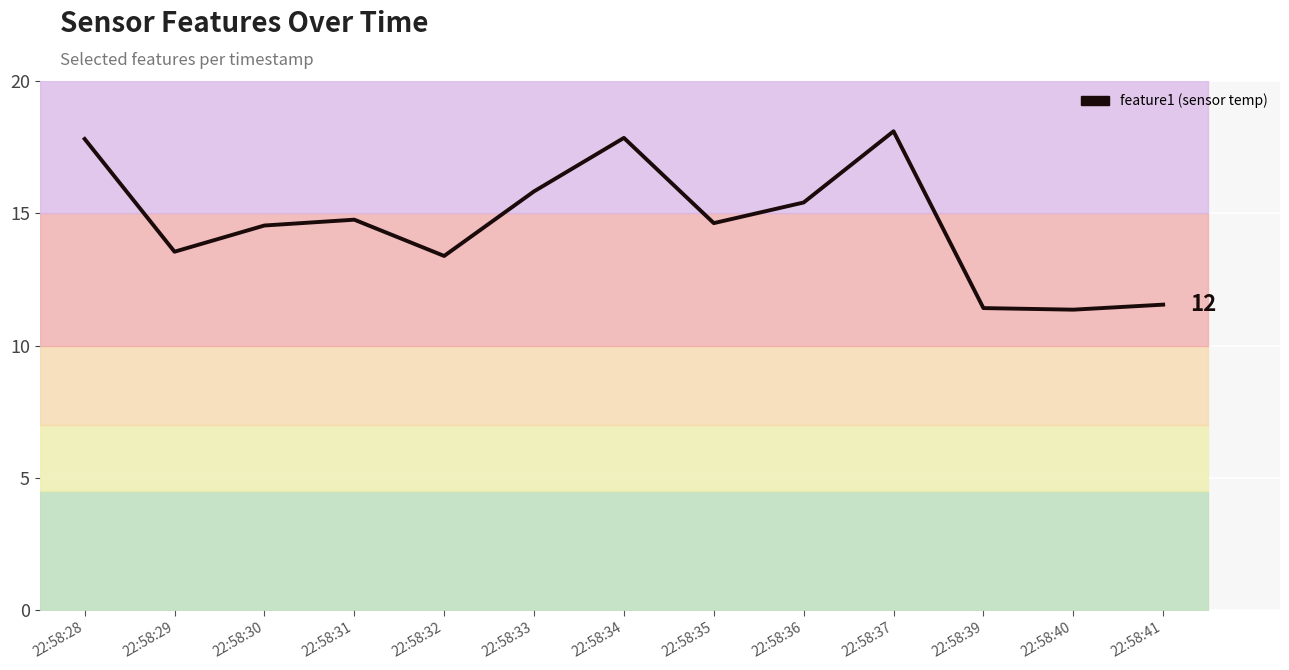

Reading right to left, transcribe all the data shown in this chart.

22:58:41=11.6	22:58:40=11.4	22:58:39=11.4	22:58:37=18.1	22:58:36=15.4	22:58:35=14.6	22:58:34=17.9	22:58:33=15.8	22:58:32=13.4	22:58:31=14.8	22:58:30=14.5	22:58:29=13.6	22:58:28=17.8